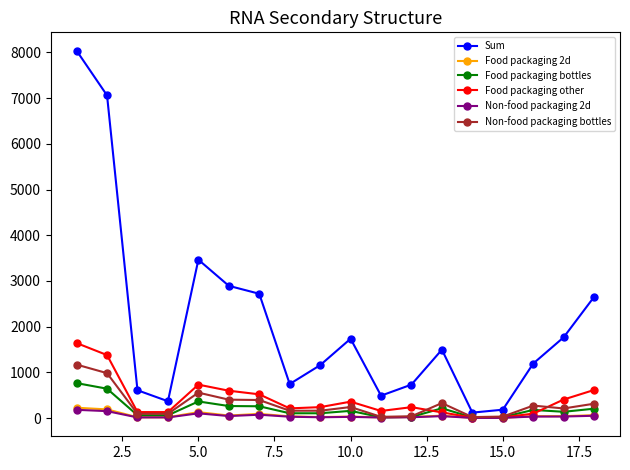

What is the difference between the maximum and minimum values in the Food packaging 2d series?

221.7